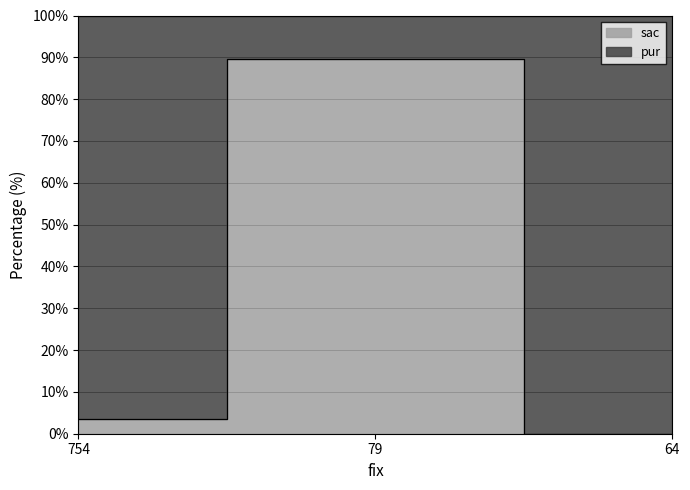

What value does the data have at 754?

3.6